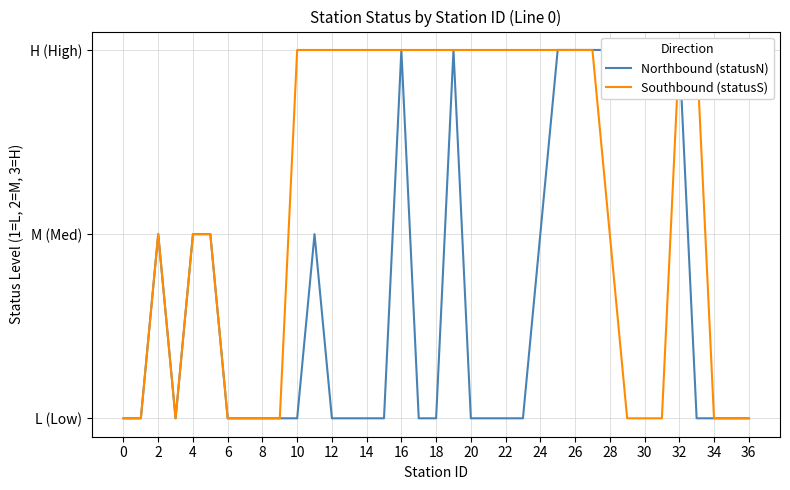

At which label does Southbound (statusS) reach its peak?

10